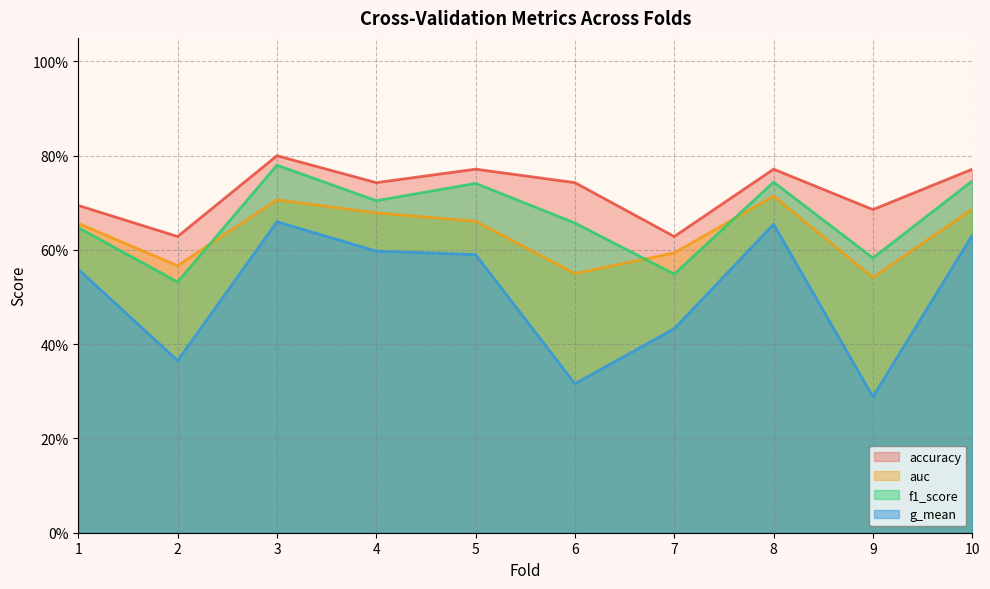

Rank the series by their average value, from highest to lowest.

accuracy, f1_score, auc, g_mean